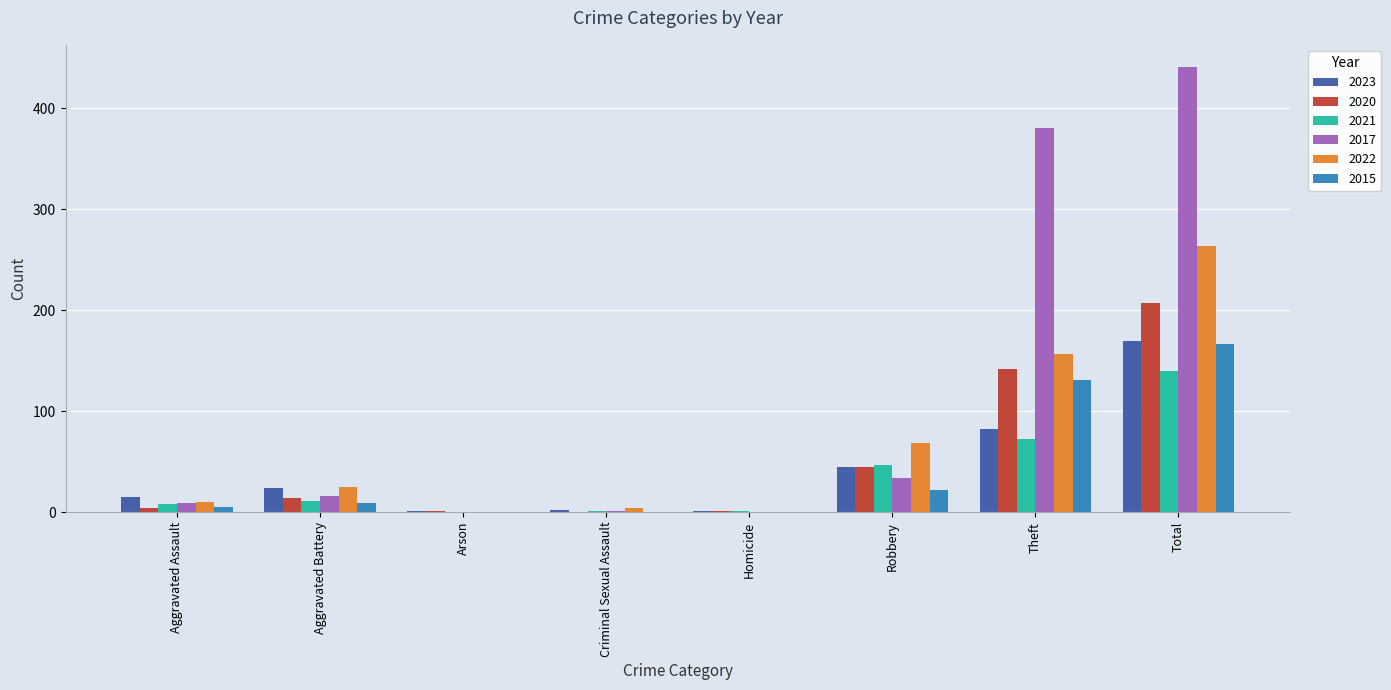

At which category is the sum across all series the highest?

Total